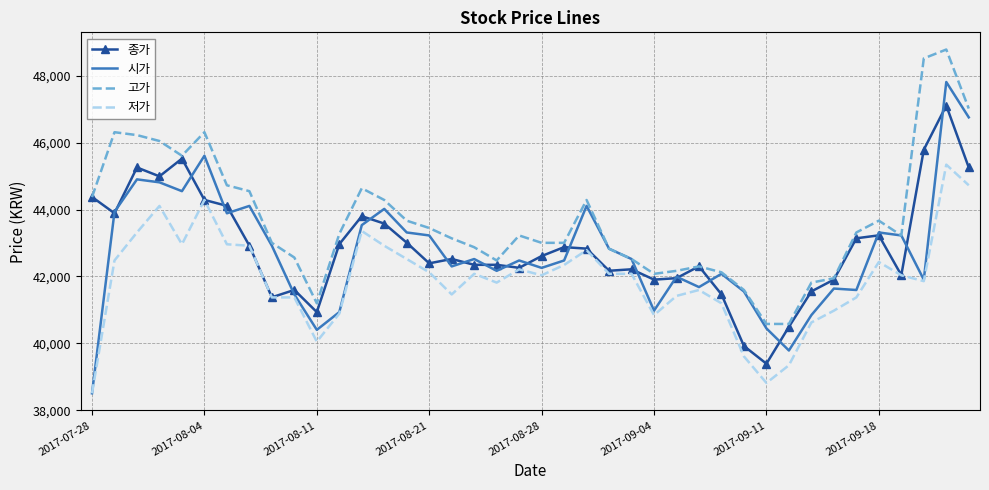

Which series has the largest range (max minus min)?

시가